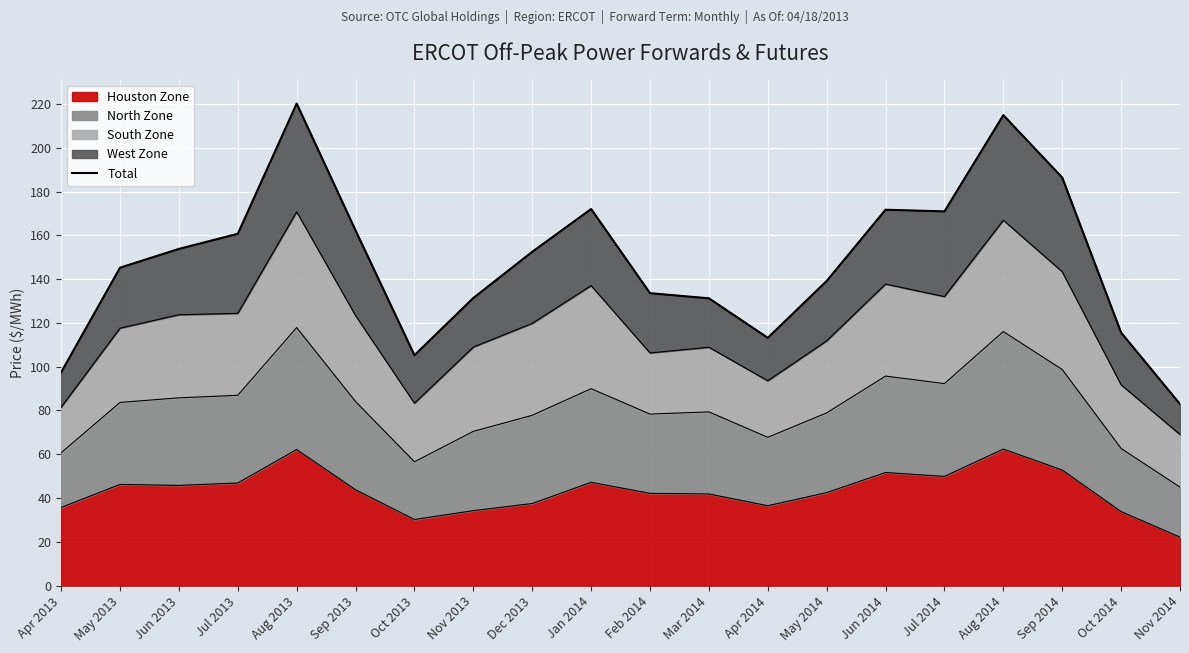

True or false: the data shows 20.1 at Nov 2014.

False